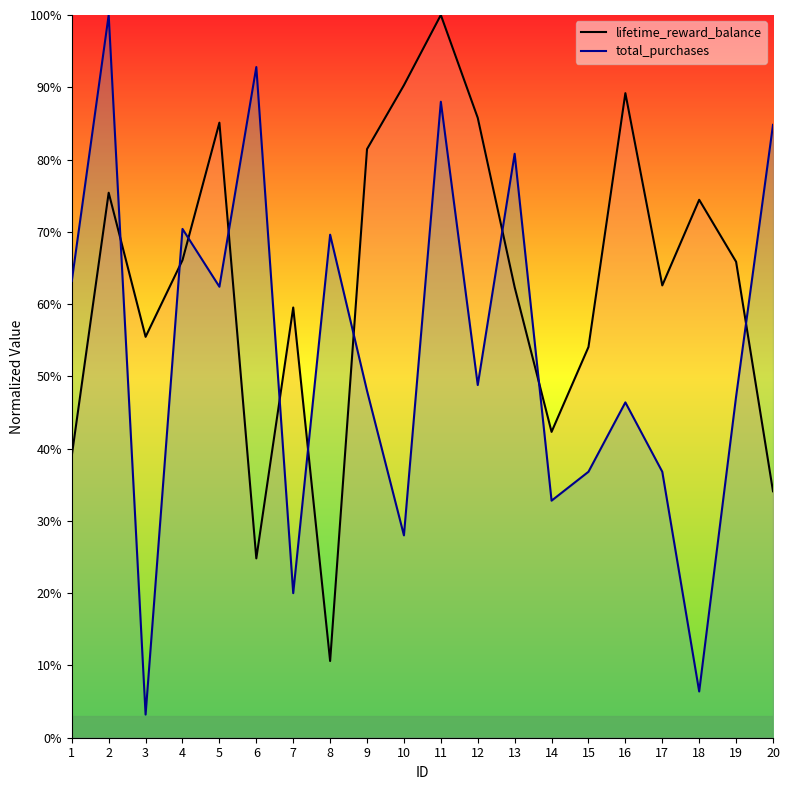

What is the value of the total_purchases point at the 11th from the left?

88.0